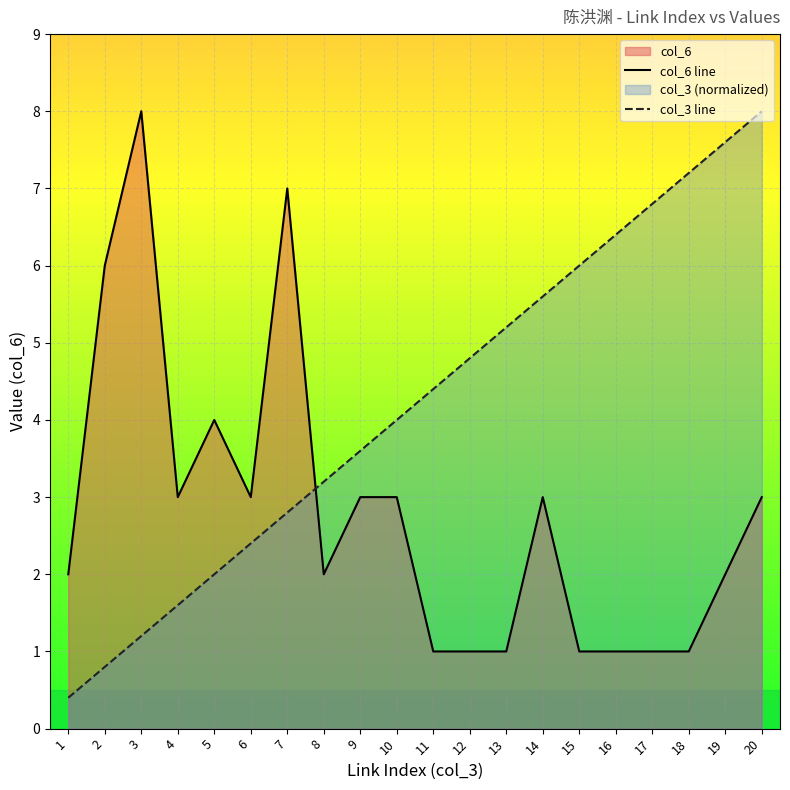

How many col_6 values are between 1 and 3?

16